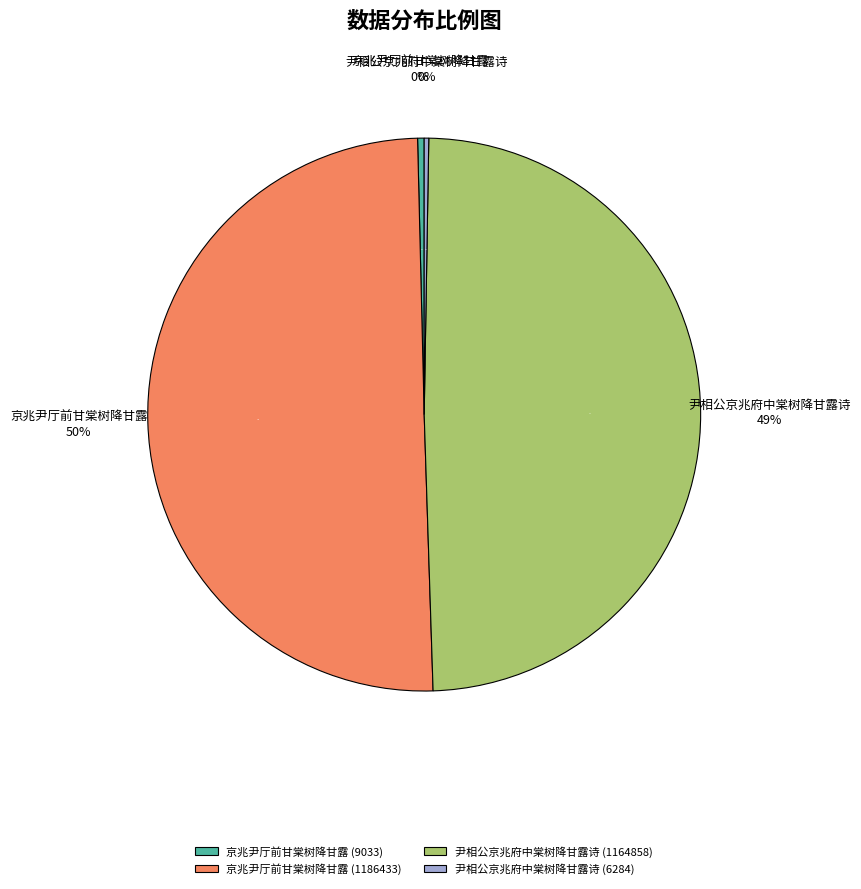

What portion of the pie excludes 京兆尹厅前甘棠树降甘露 (9033)?

99.6%